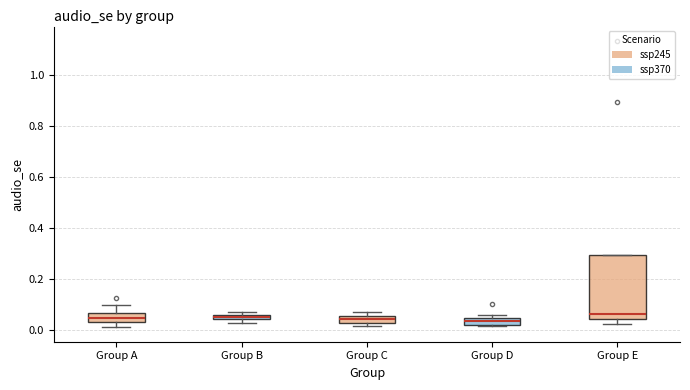

Which box is the tallest, from its lower edge to its upper edge?

Group E